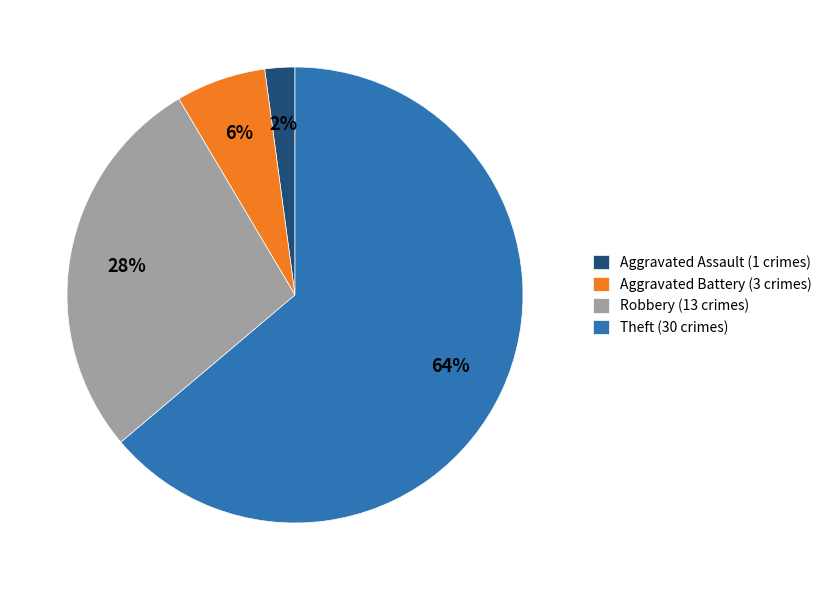

Which slice represents more than half of the pie?

Theft